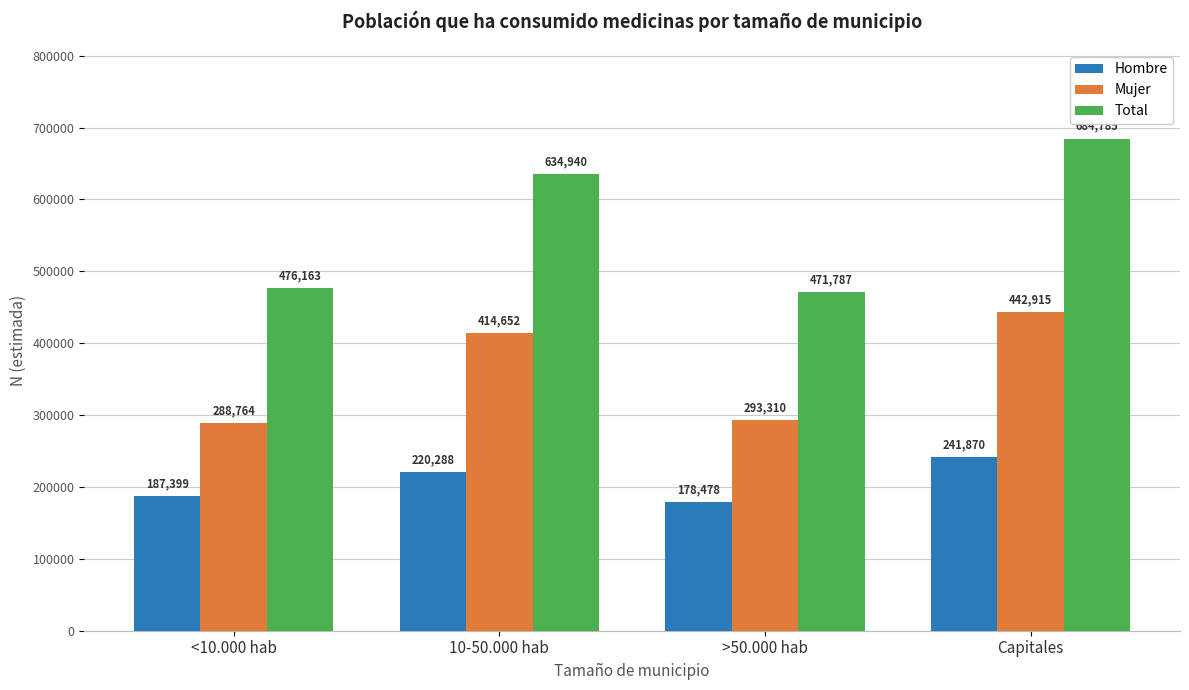

The value of Mujer at >50.000 hab is 71277. True or false?

False